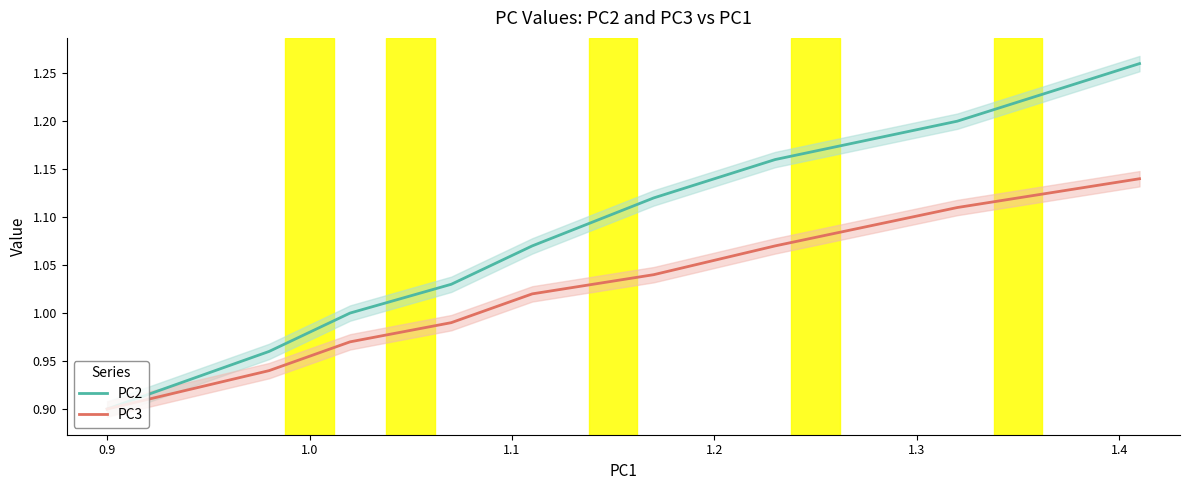

Rank the series at 1.3 from highest to lowest value.

PC2, PC3